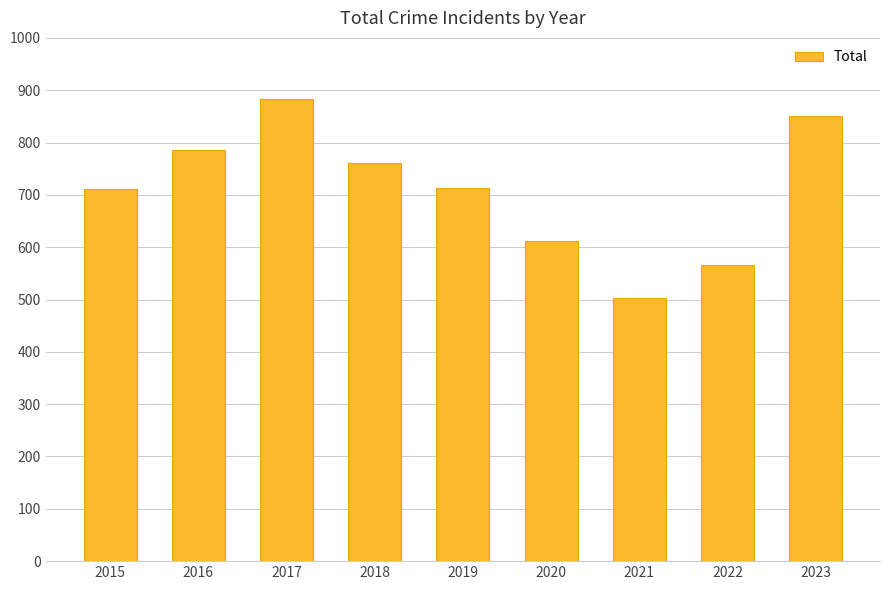

At which category does the chart reach its peak across all series?

2017